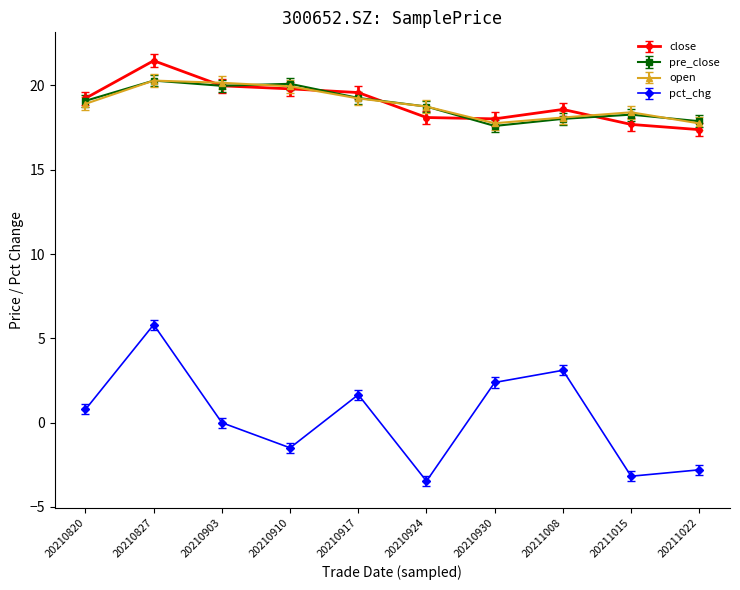

True or false: open has more than 0 interior local peaks.

True